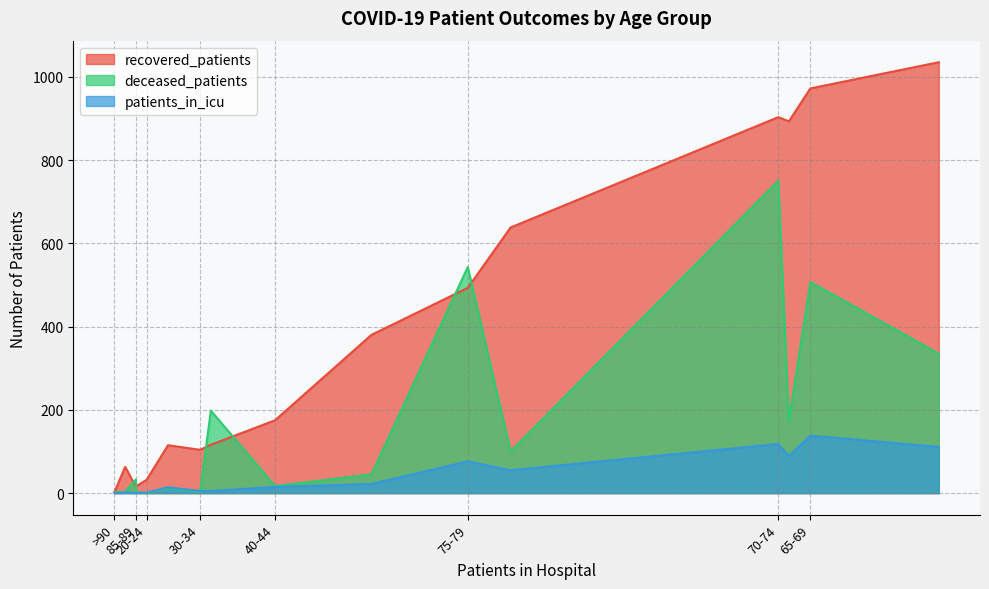

Which category has the highest value across all series?

60-64